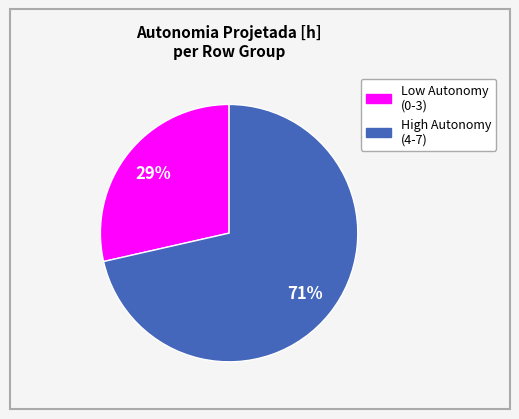

How many slices are in this pie chart?

2